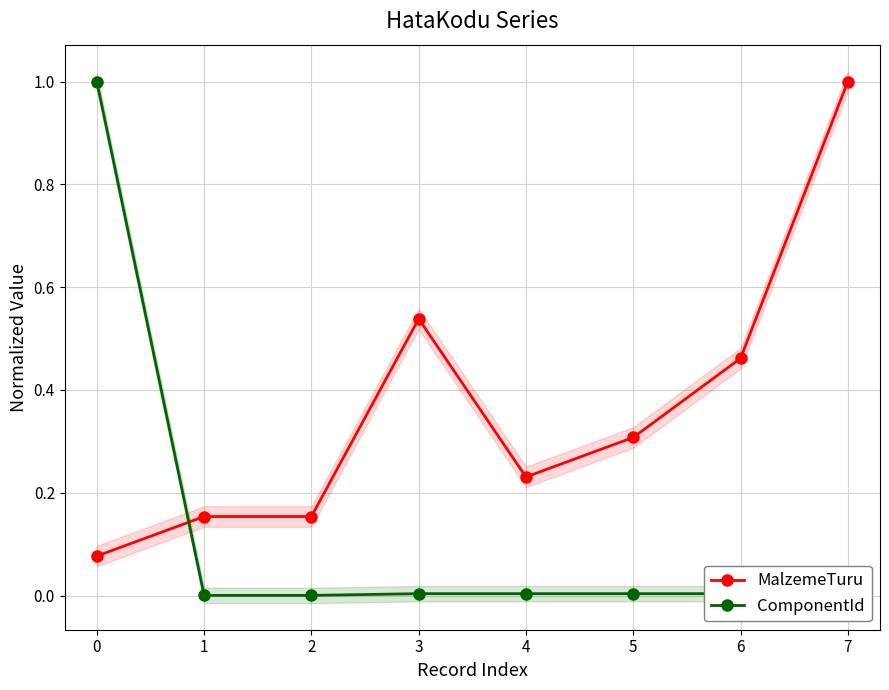

Reading left to right, extract all data points from this chart.

MalzemeTuru: 0=0.1	1=0.2	2=0.2	3=0.5	4=0.2	5=0.3	6=0.5	7=1.0
ComponentId: 0=1.0	1=0.0	2=0.0	3=0.0	4=0.0	5=0.0	6=0.0	7=0.0